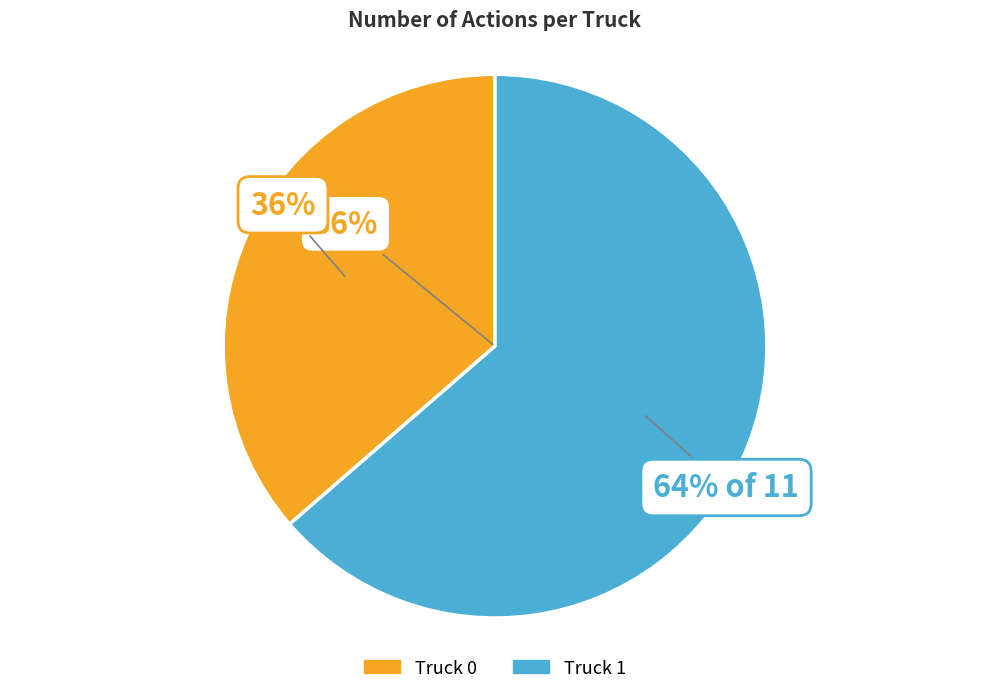

Is it true that Truck 1 is 64% of the pie?

True